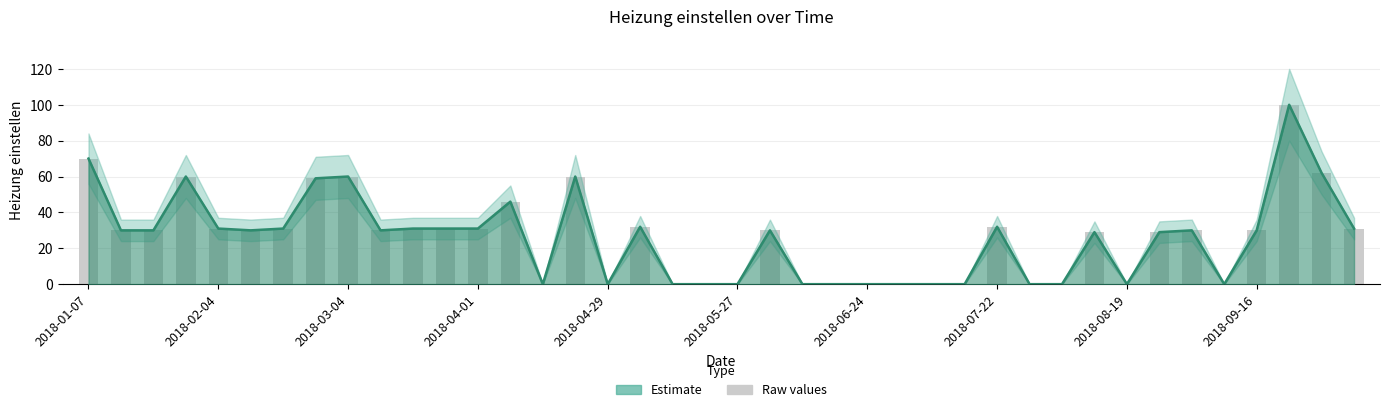

What is the approximate value at 2018-01-14, to the nearest 10?

30